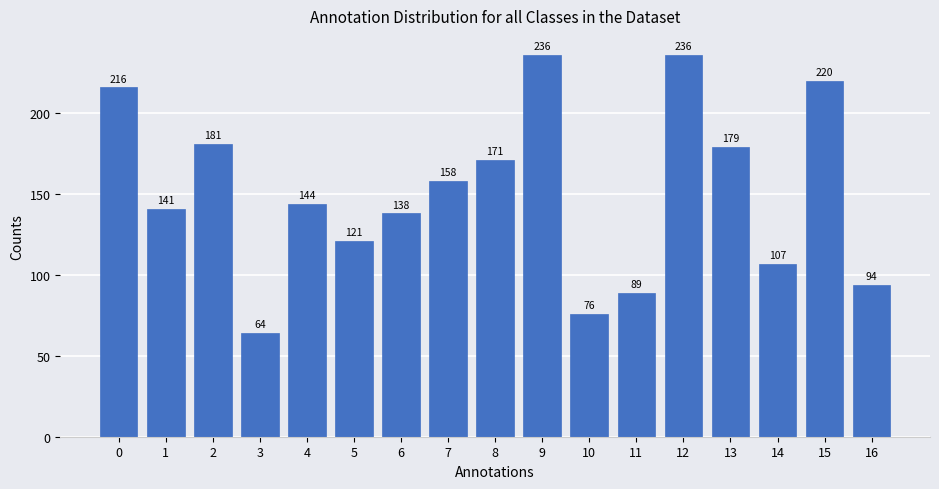

Read the value at 9.

236